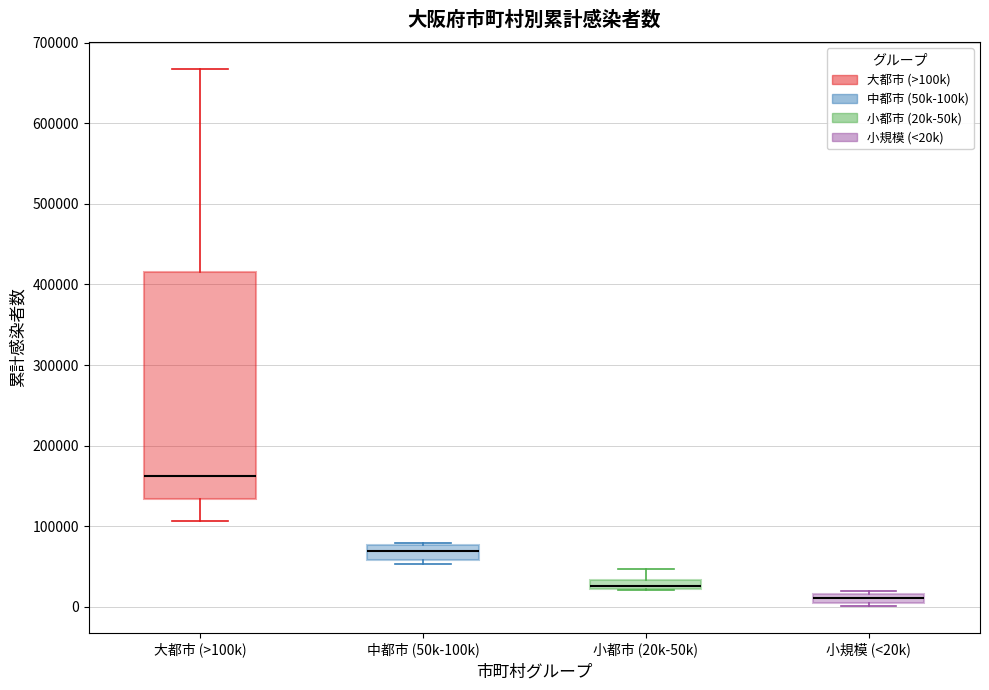

Comparing the boxes themselves (not the whiskers), which one is the tallest?

大都市 (>100k)